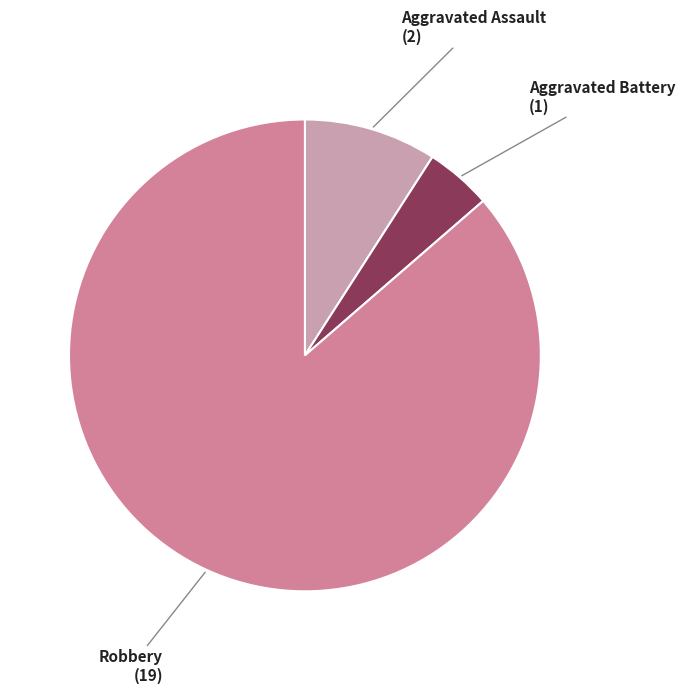

How many segments does this pie chart have?

3